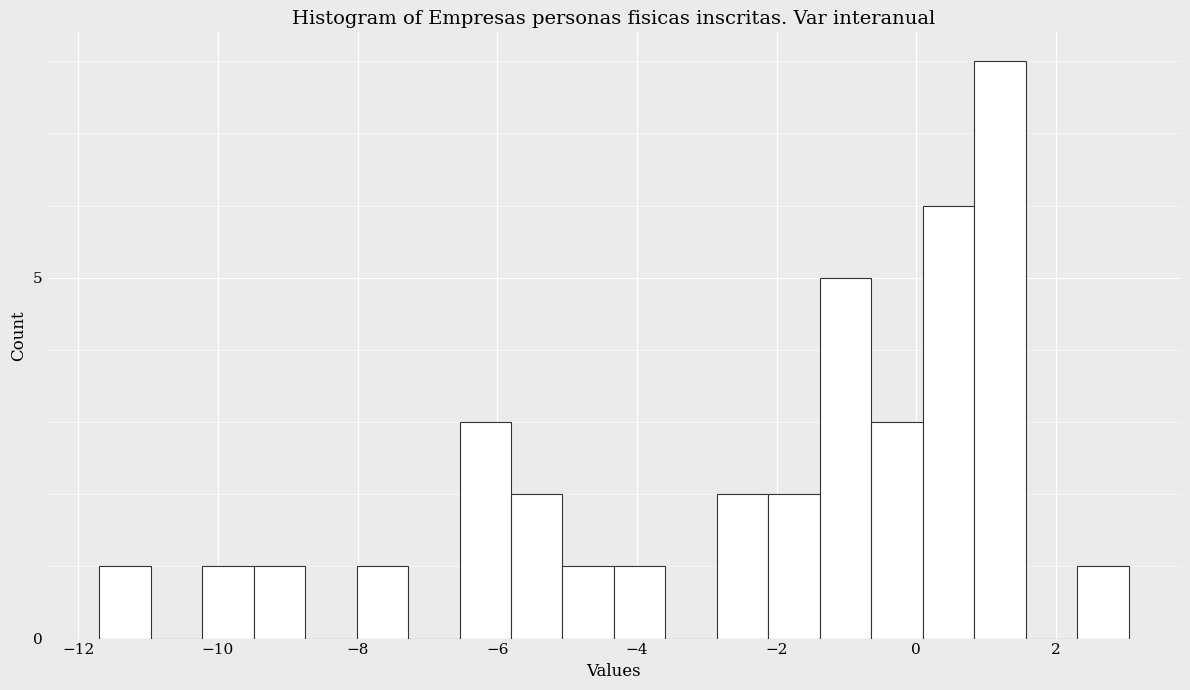

Read against the x-axis, roughly where is the centre of the tallest bar?

1.2